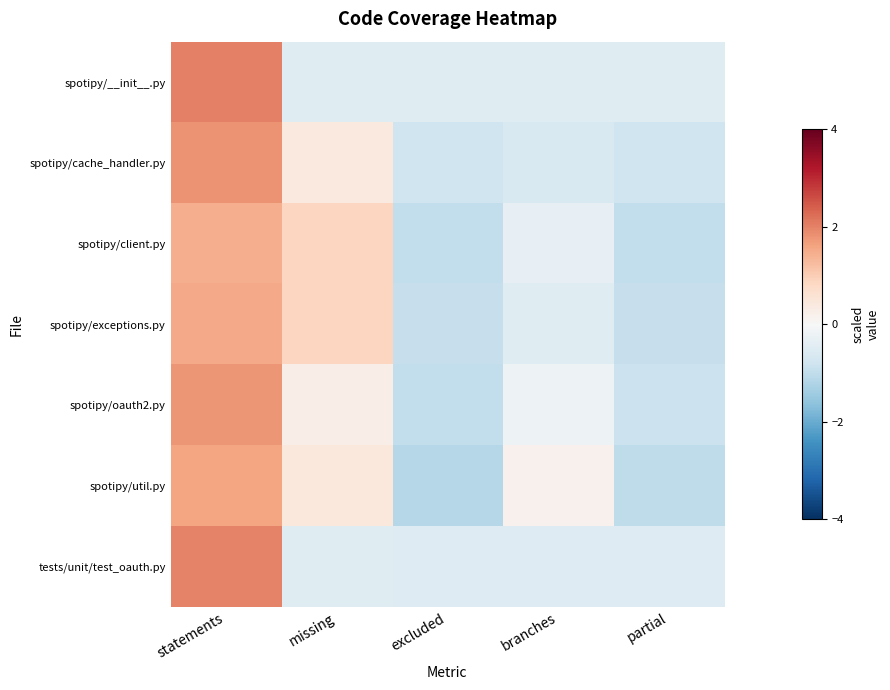

Between statements and branches, which series saw the biggest shift?

tests/unit/test_oauth.py